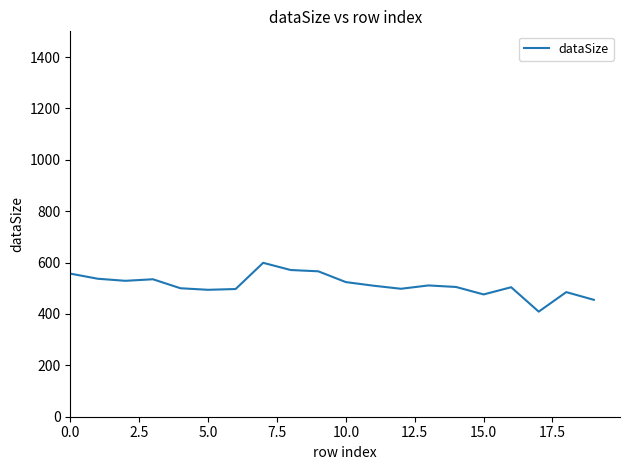

What is the difference between the maximum and minimum values?

190